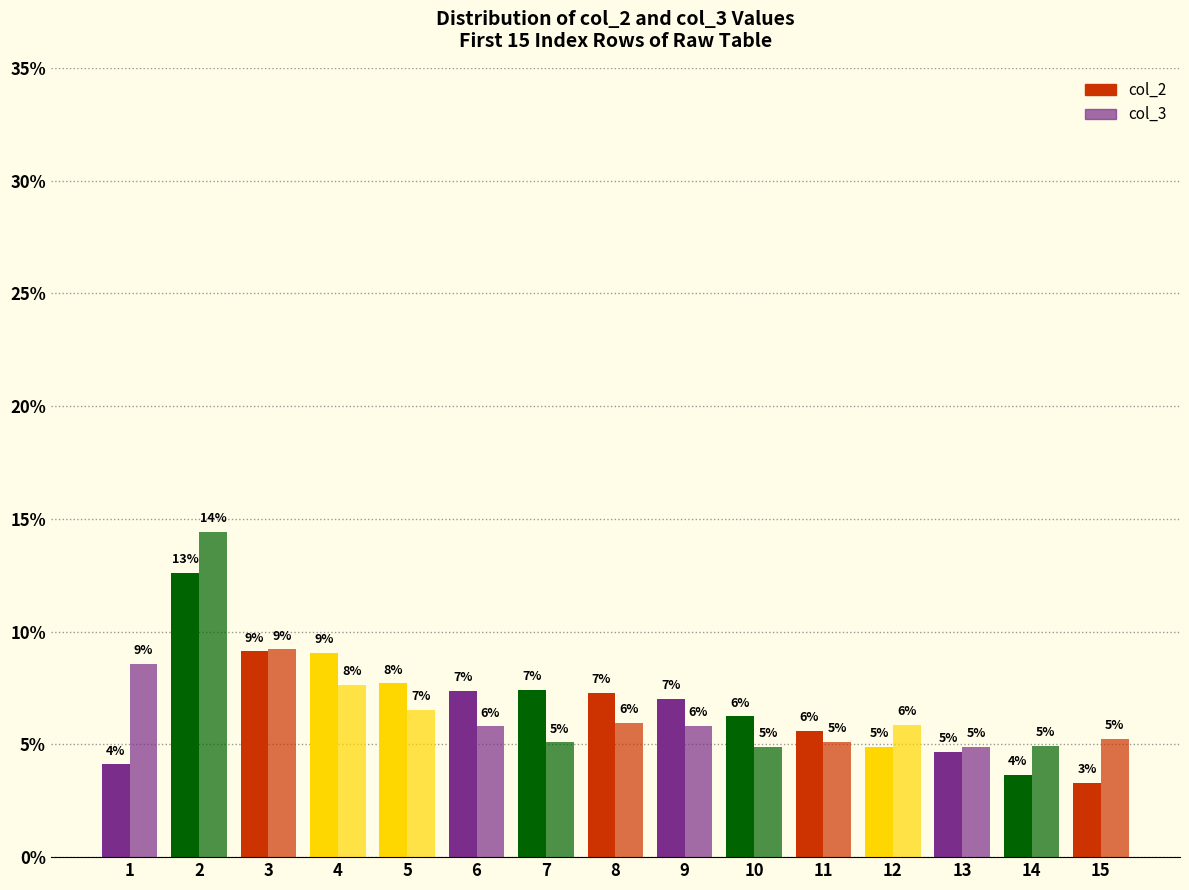

What is the difference between the highest and lowest values at 3?

0.1